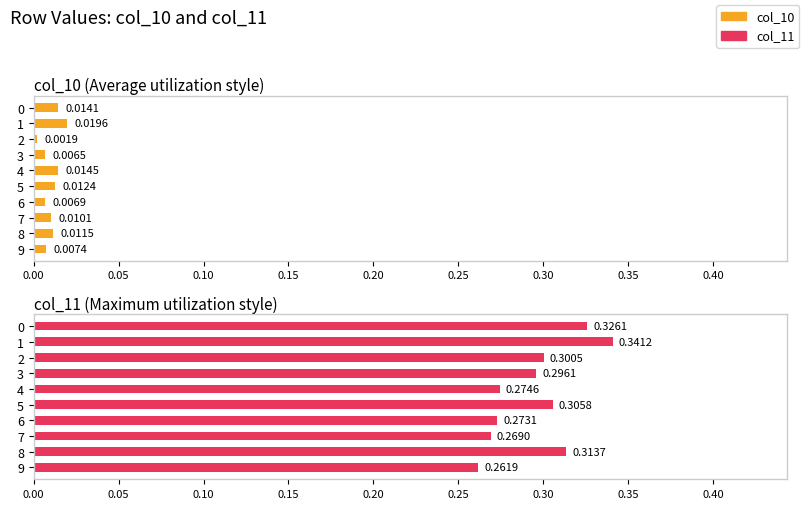

Rank the series by their maximum value, from highest to lowest.

col_11, col_10